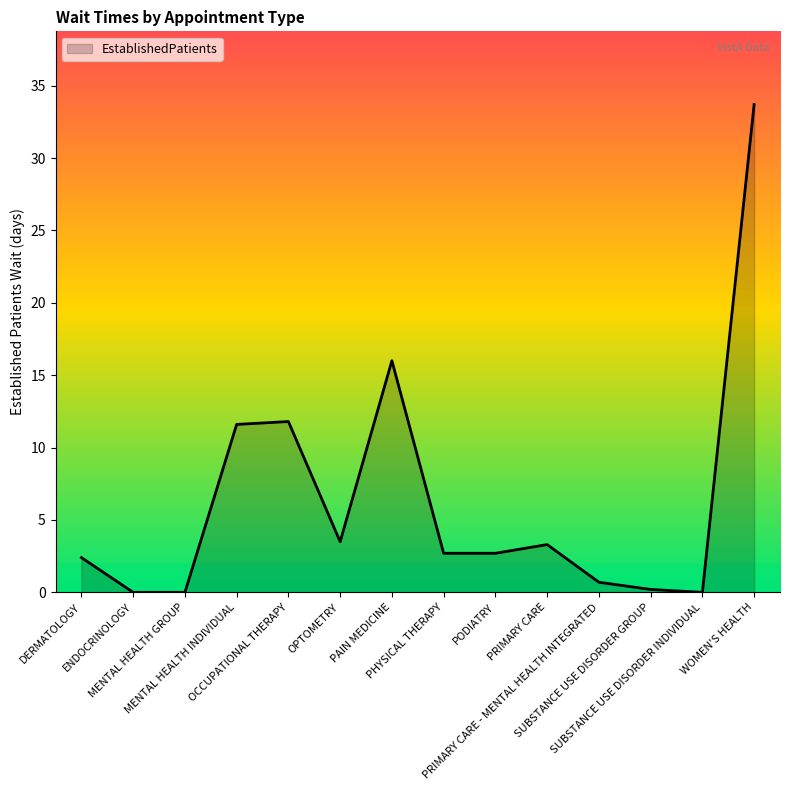

Between ENDOCRINOLOGY and OCCUPATIONAL THERAPY, which is larger?

OCCUPATIONAL THERAPY